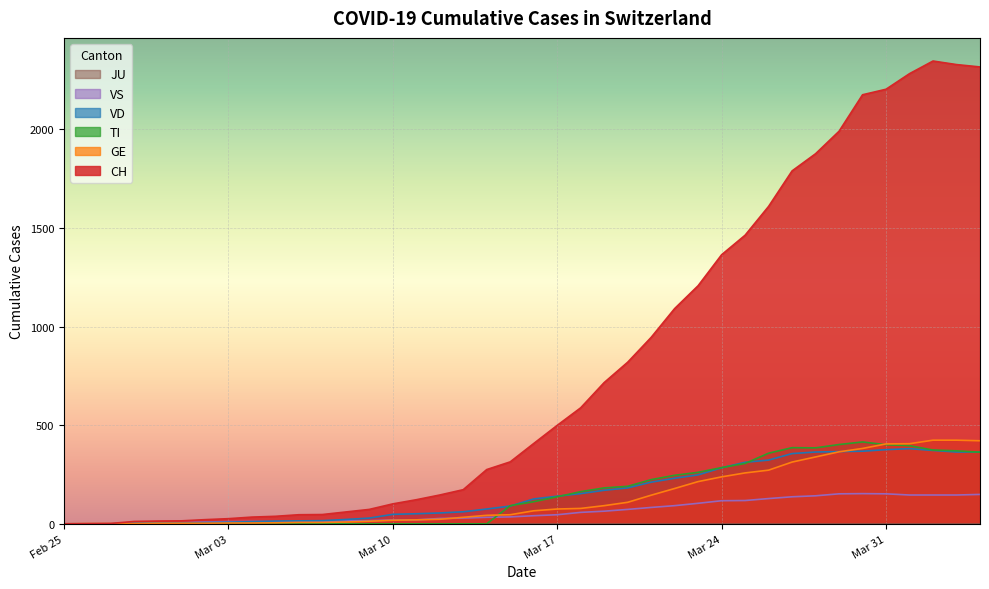

Which series has the widest spread of values?

CH